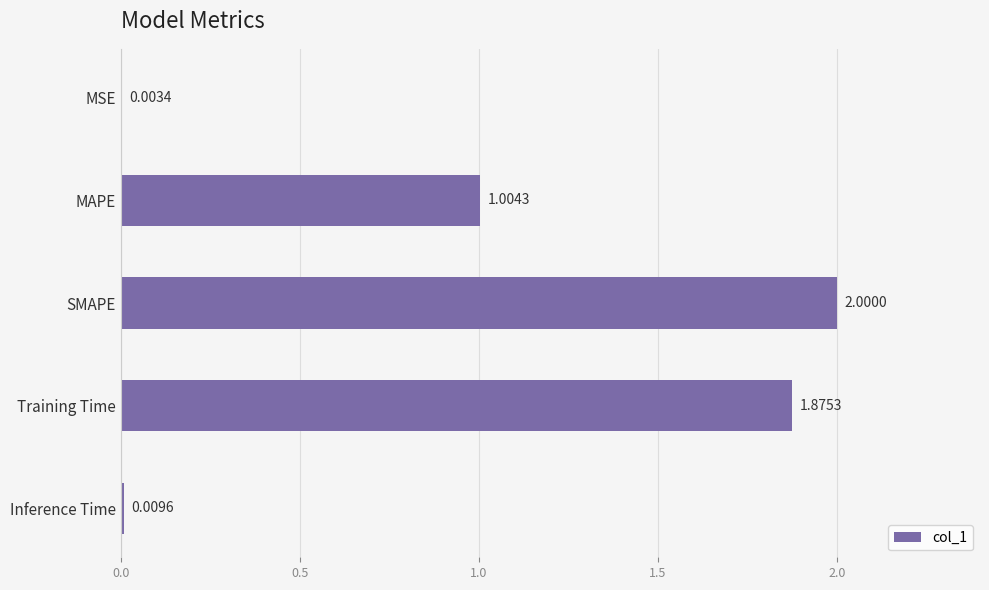

How many data points does each series have?

5